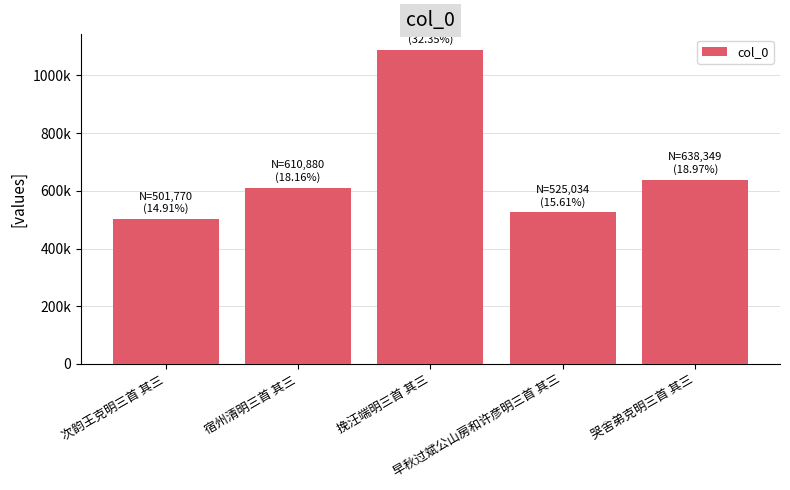

Reading left to right, transcribe all the data shown in this chart.

501770	610880	1088309	525034	638349